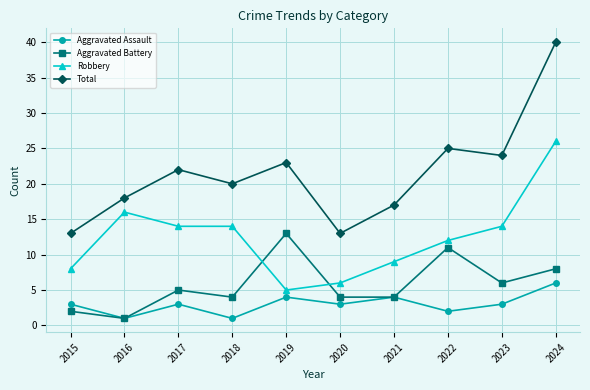

The value of Aggravated Battery at 2020 is 1. True or false?

False